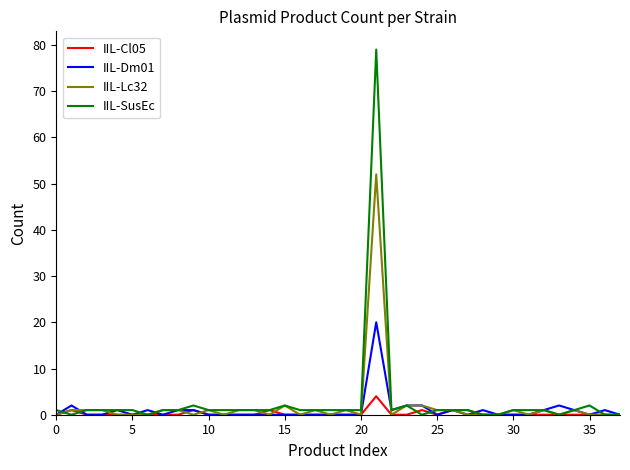

List the series in order of their peak value, lowest first.

IIL-Cl05, IIL-Dm01, IIL-Lc32, IIL-SusEc